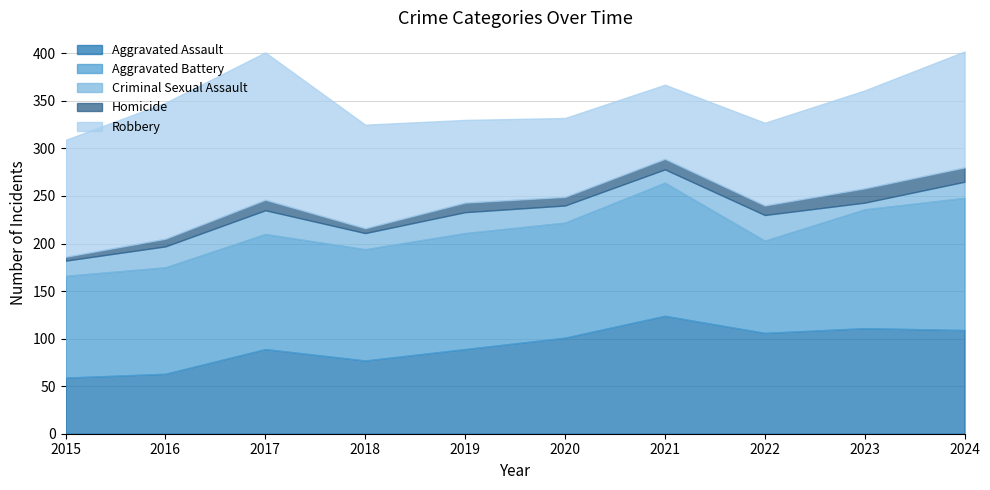

What is the sum of all Criminal Sexual Assault values?

185